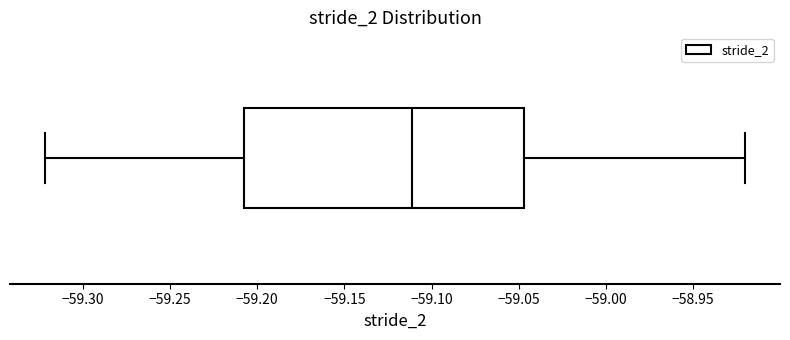

Where does the left whisker of the box end on the x-axis? The values are not printed on the chart, so give them approximately, as read against the axis.

-59.320